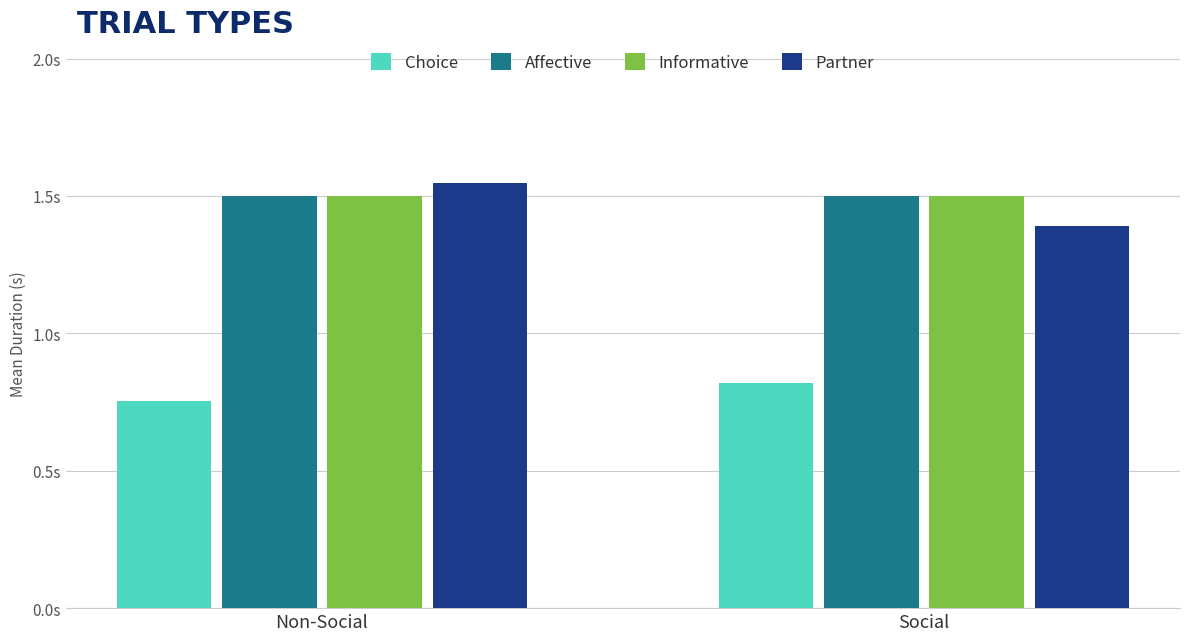

What is the total value across all series at Non-Social?

5.3